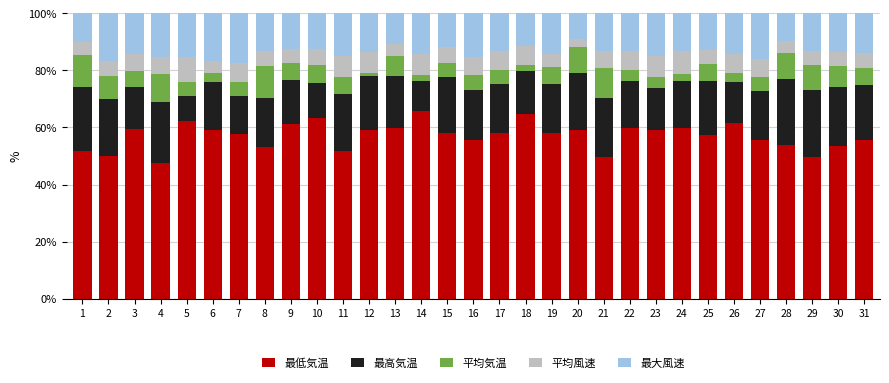

The value of 最低気温 at 1 is 51.8. True or false?

True